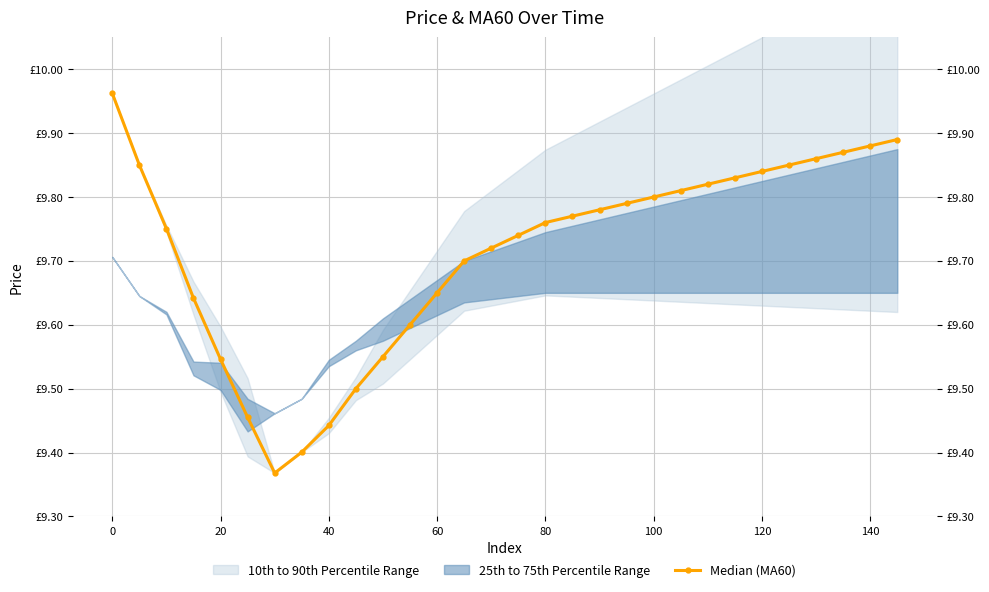

How many interior local valleys (lower than both neighbors) does the data have?

1